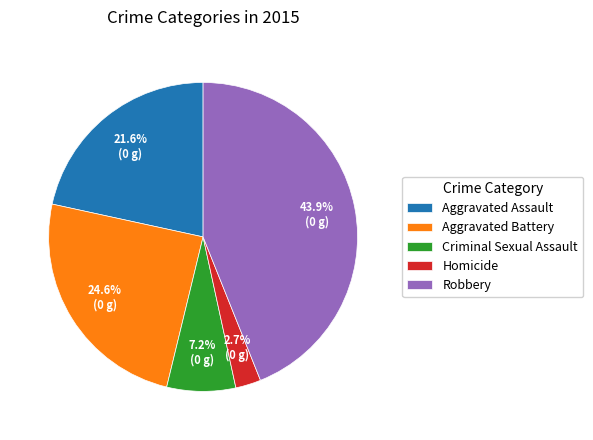

Which category has the biggest portion of the pie?

Robbery